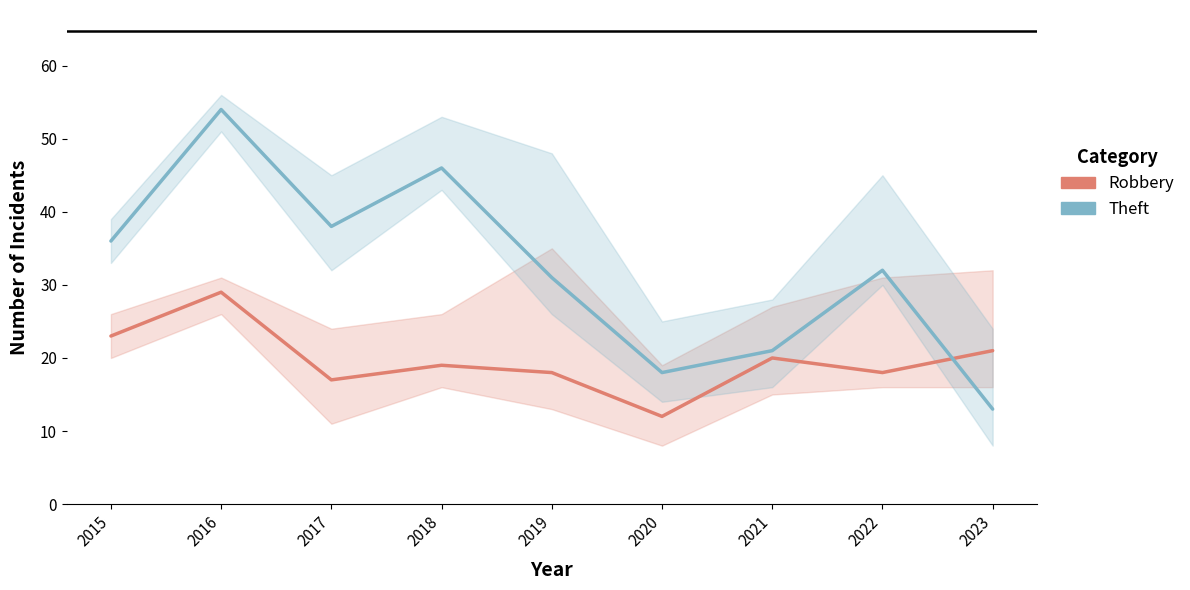

At which category does Robbery reach its first local peak?

2016